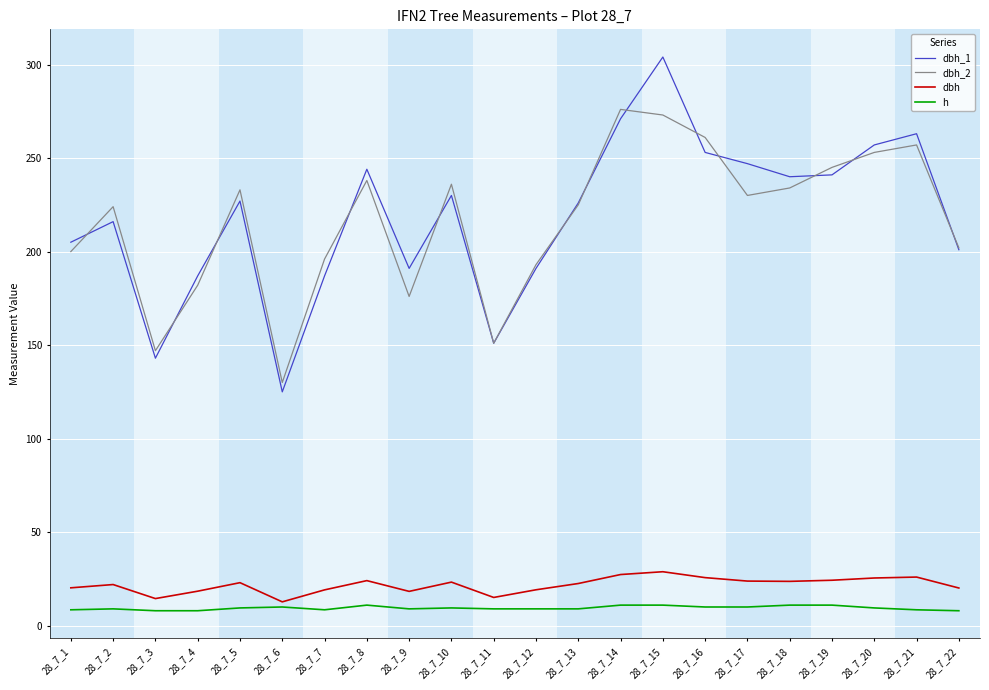

True or false: h and dbh_2 intersect in this chart.

False